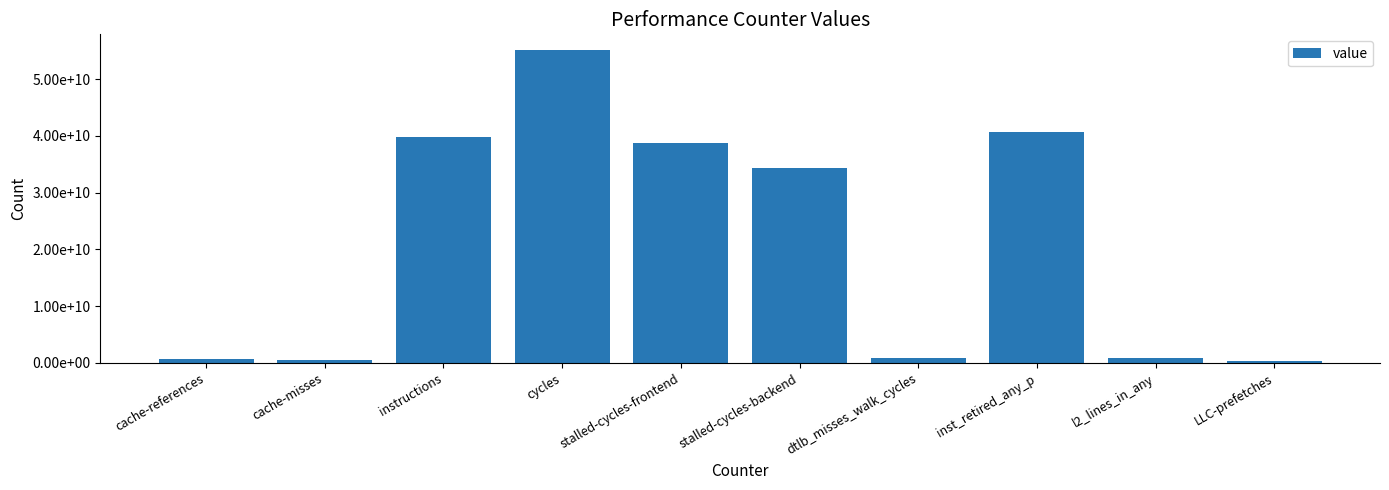

What is the difference between the maximum and minimum values?

54807322615